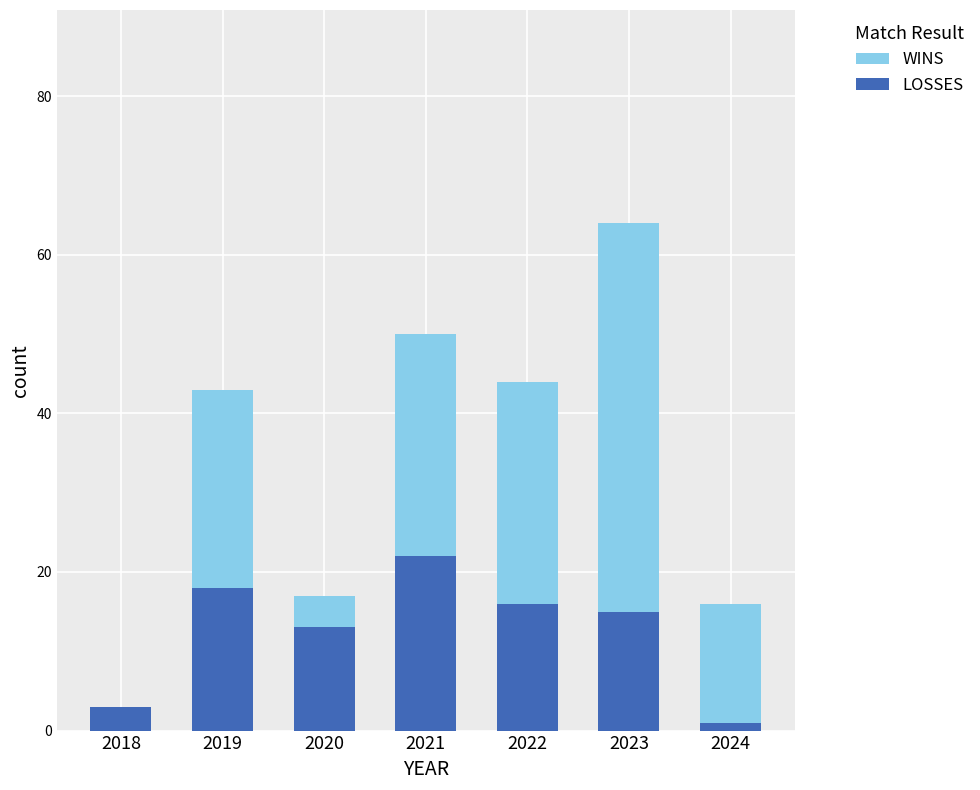

How many groups of bars are there?

7